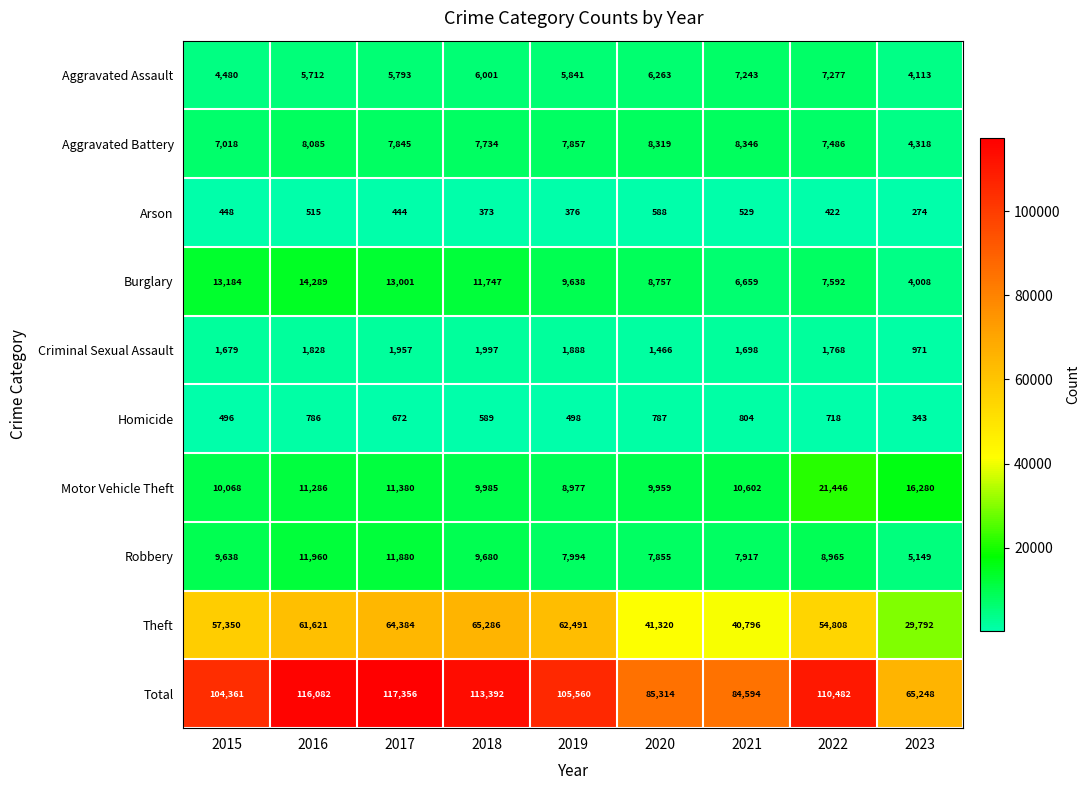

What is the difference between the second highest and second lowest values in the Burglary series?

6525